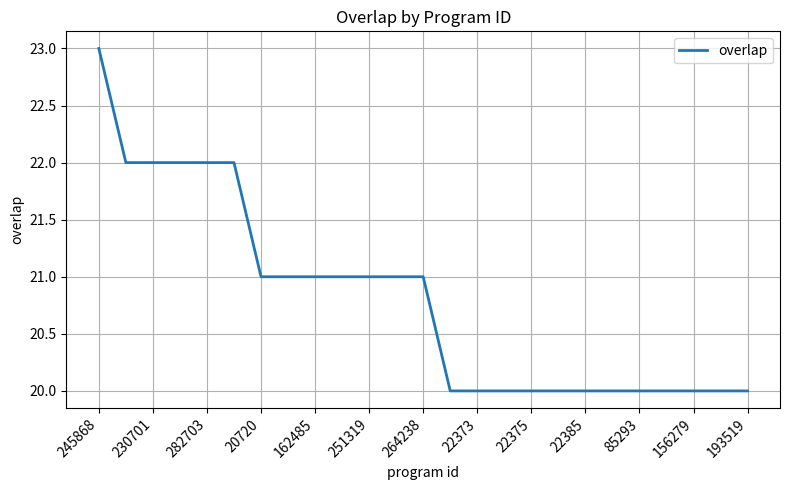

Reading left to right, transcribe all the data shown in this chart.

23	22	22	22	22	22	21	21	21	21	21	21	21	20	20	20	20	20	20	20	20	20	20	20	20